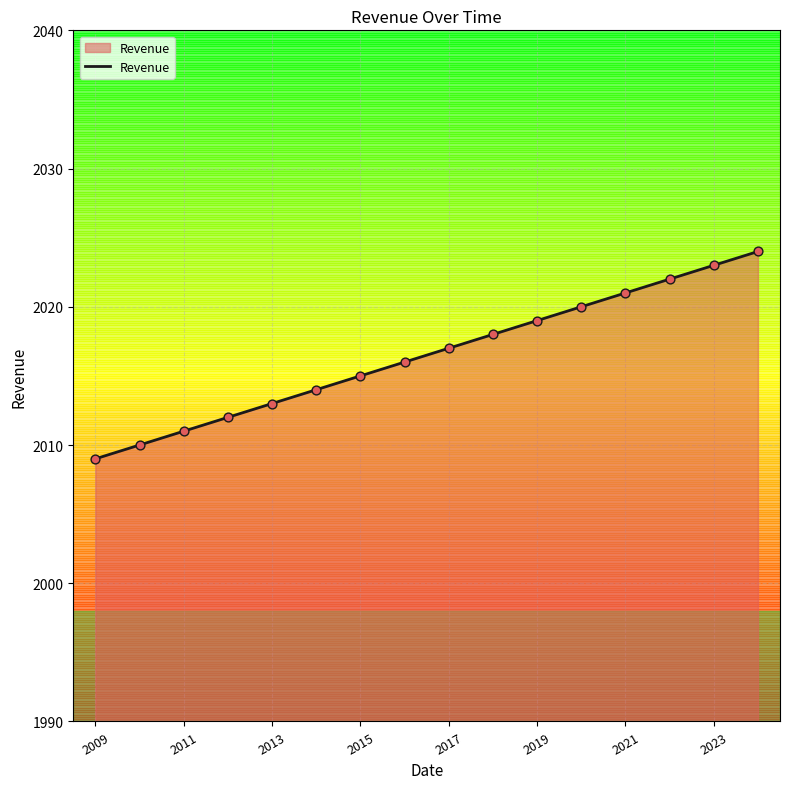

What is the minimum value shown in the chart?

2009